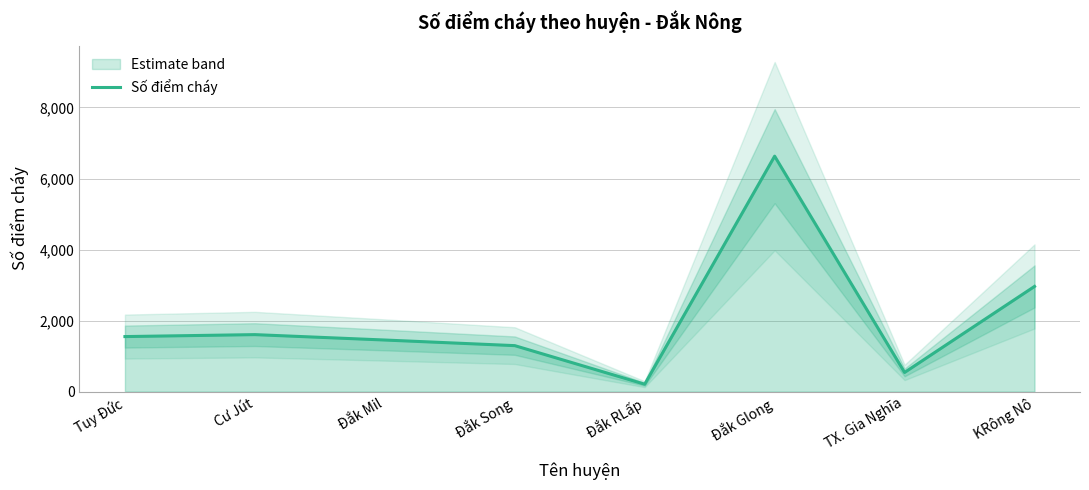

True or false: the data shows 322 at Đắk Mil.

False